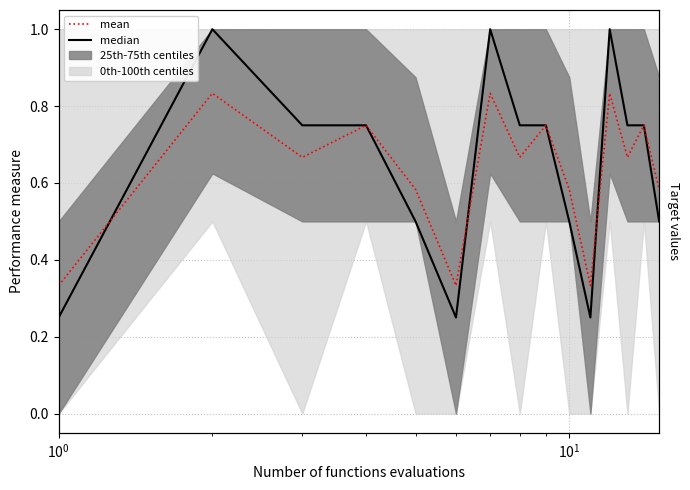

The median series shows 0.2 at 12. True or false?

False